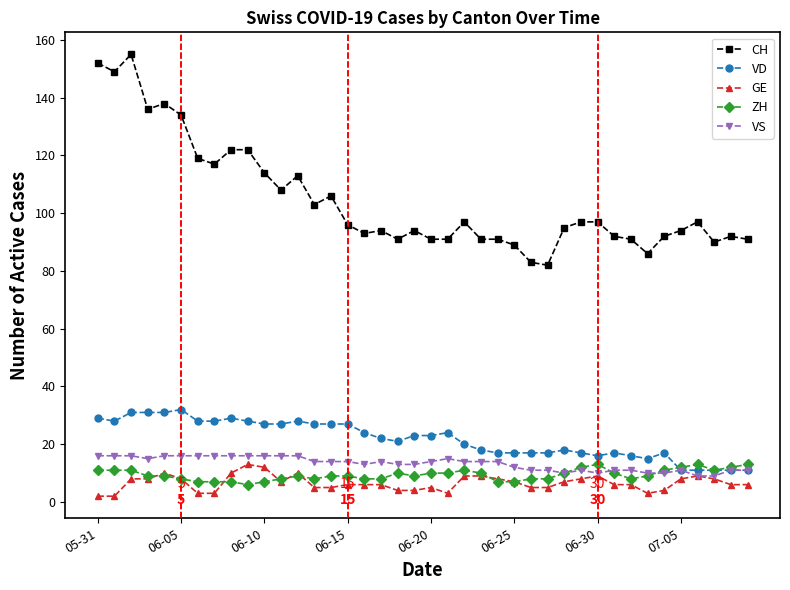

At how many categories does at least one series exceed 50?

40